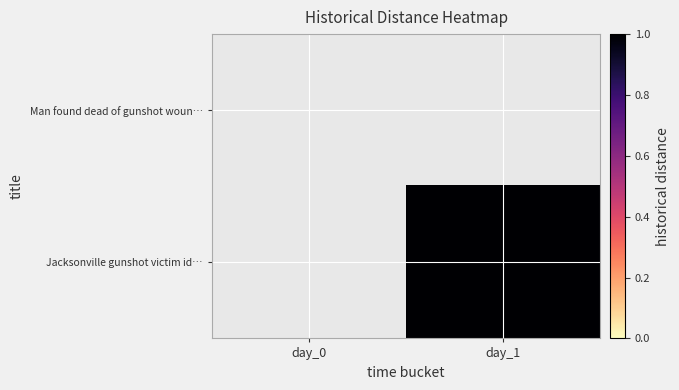

Rank the series by their maximum value, from lowest to highest.

Man found dead of gunshot woun…, Jacksonville gunshot victim id…